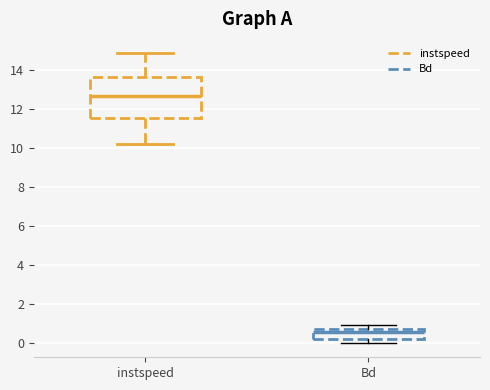

Reading left to right, transcribe this box plot: for each box, give where its median line is, the range the box spans, and where its two whiskers end, as read against the y-axis. The values are not printed on the chart, so give them approximately, as read against the axis.

instspeed: median 12.6, box 11.6 to 13.6, whiskers 10.2 to 14.8
Bd: median 0.6, box 0.2 to 0.8, whiskers 0.0 to 1.0